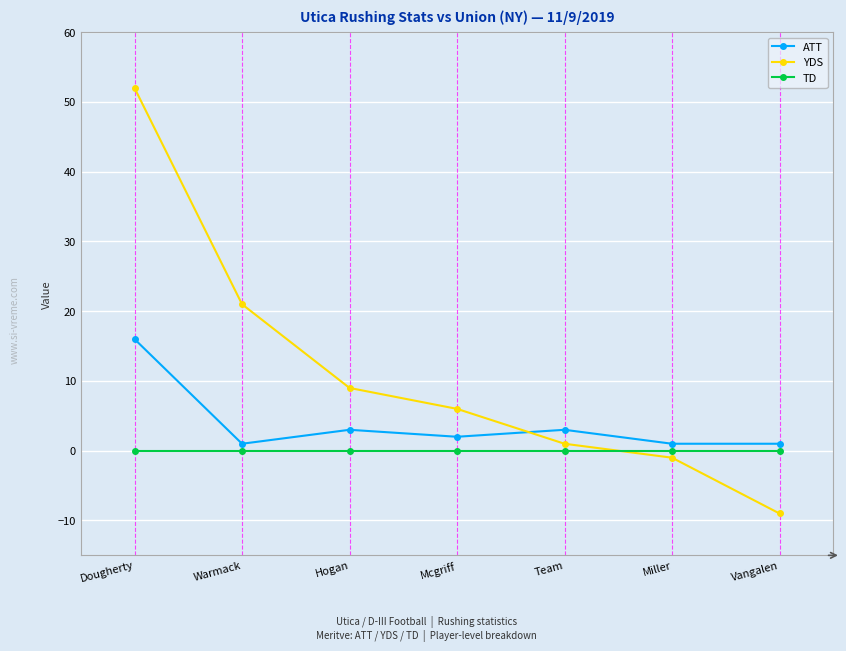

How many series are shown in this chart?

3